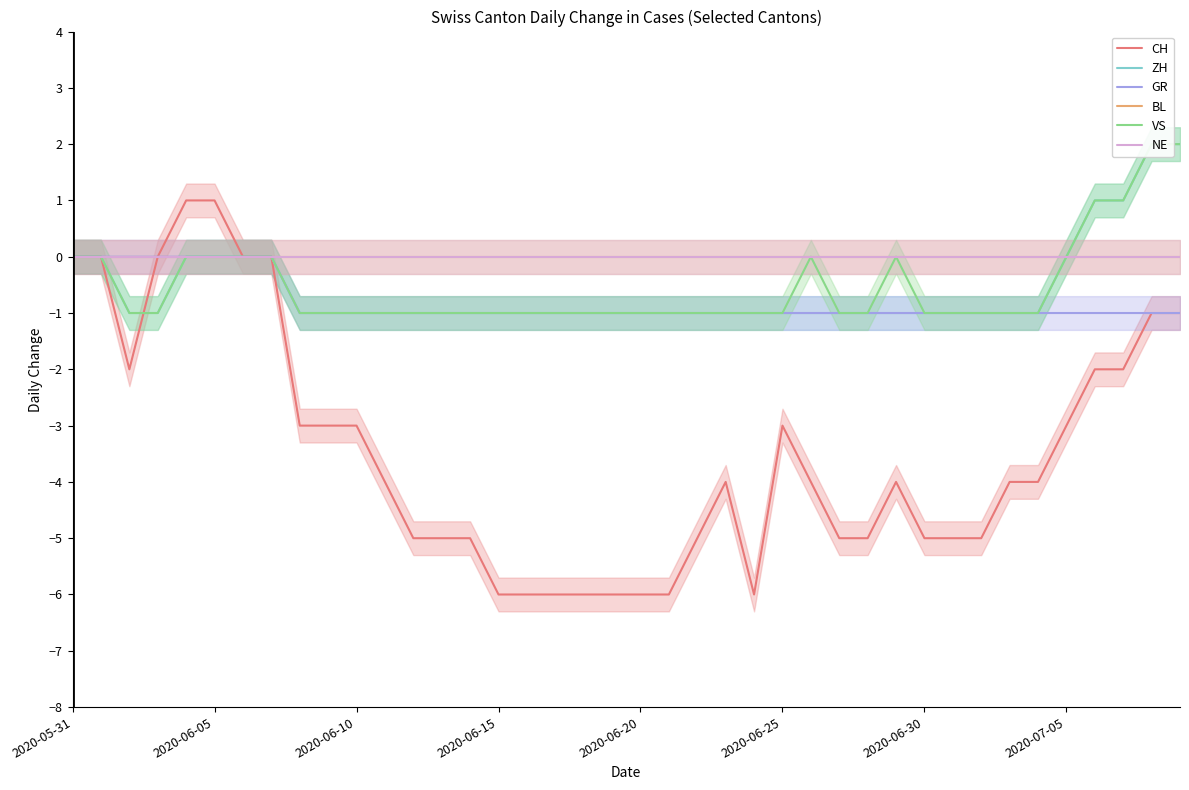

Reading left to right, transcribe all the data shown in this chart.

CH: 0	0	-2	0	1	1	0	0	-3	-3	-3	-4	-5	-5	-5	-6	-6	-6	-6	-6	-6	-6	-5	-4	-6	-3	-4	-5	-5	-4	-5	-5	-5	-4	-4	-3	-2	-2	-1	-1
ZH: 0	0	-1	-1	0	0	0	0	-1	-1	-1	-1	-1	-1	-1	-1	-1	-1	-1	-1	-1	-1	-1	-1	-1	-1	-1	-1	-1	-1	-1	-1	-1	-1	-1	0	1	1	2	2
GR: 0	0	0	0	0	0	0	0	-1	-1	-1	-1	-1	-1	-1	-1	-1	-1	-1	-1	-1	-1	-1	-1	-1	-1	-1	-1	-1	-1	-1	-1	-1	-1	-1	-1	-1	-1	-1	-1
BL: 0	0	0	0	0	0	0	0	0	0	0	0	0	0	0	0	0	0	0	0	0	0	0	0	0	0	0	0	0	0	0	0	0	0	0	0	0	0	0	0
VS: 0	0	-1	-1	0	0	0	0	-1	-1	-1	-1	-1	-1	-1	-1	-1	-1	-1	-1	-1	-1	-1	-1	-1	-1	0	-1	-1	0	-1	-1	-1	-1	-1	0	1	1	2	2
NE: 0	0	0	0	0	0	0	0	0	0	0	0	0	0	0	0	0	0	0	0	0	0	0	0	0	0	0	0	0	0	0	0	0	0	0	0	0	0	0	0